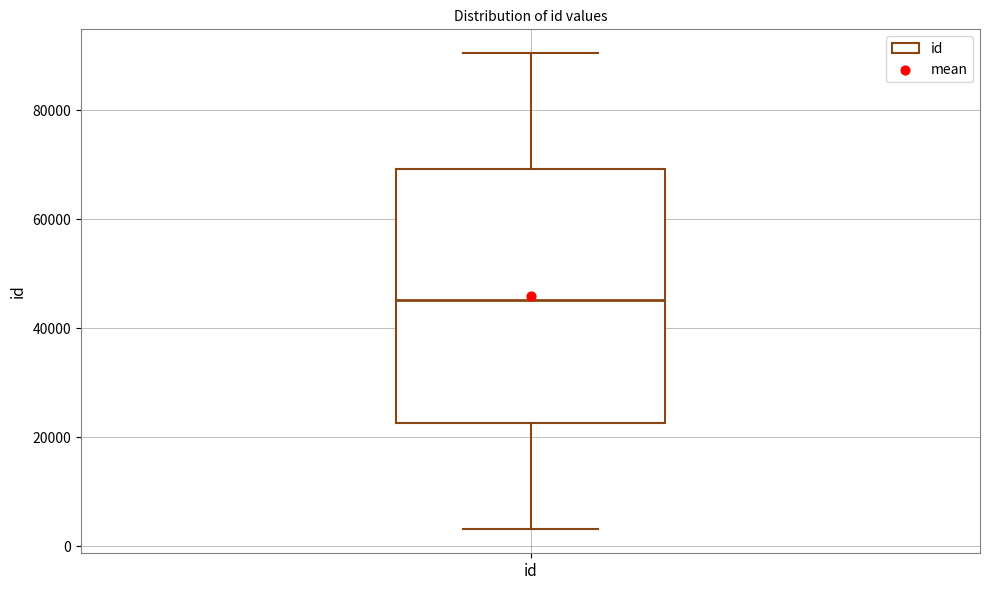

Read this box plot against the y-axis: the position of the median line, the range covered by the box, and the ends of both whiskers. The values are not printed on the chart, so give them approximately, as read against the axis.

median 46000, box 22000 to 70000, whiskers 4000 to 90000